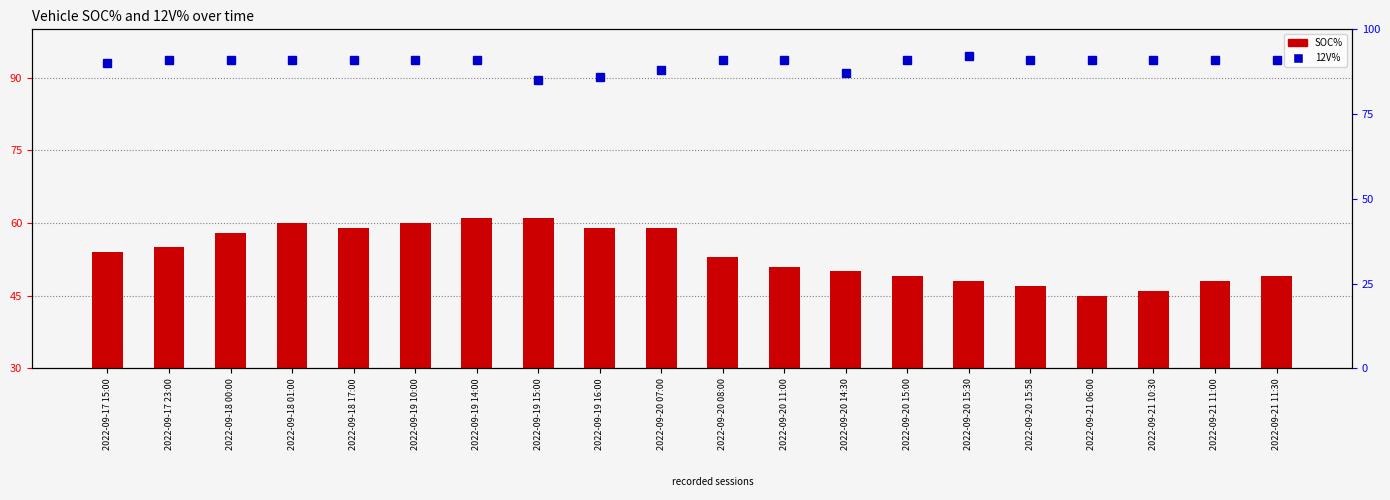

The value of 12V% at 2022-09-20 07:00 is 43. True or false?

False